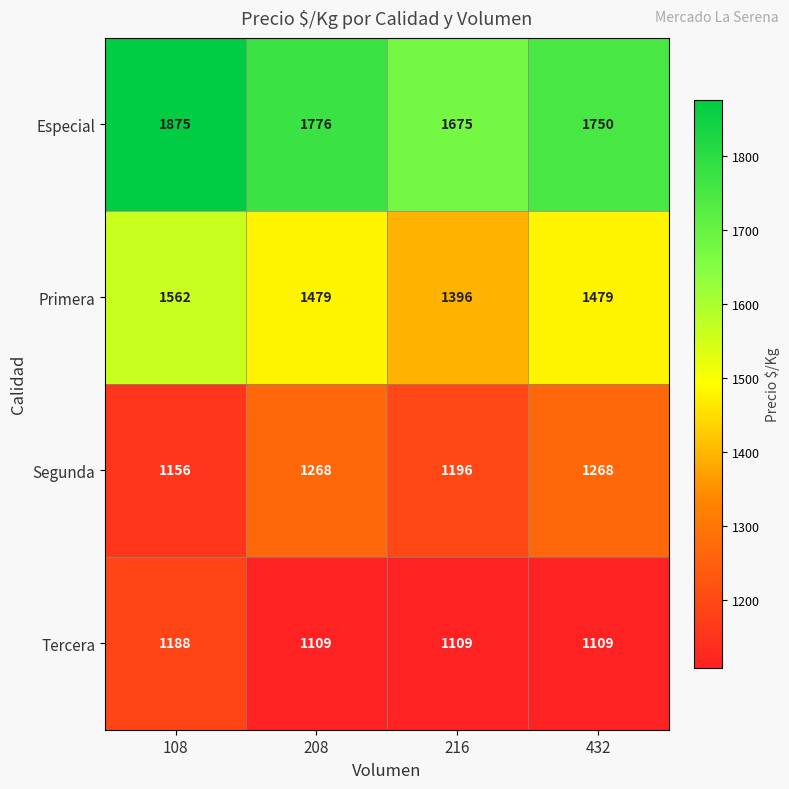

What is the greatest value displayed?

1875